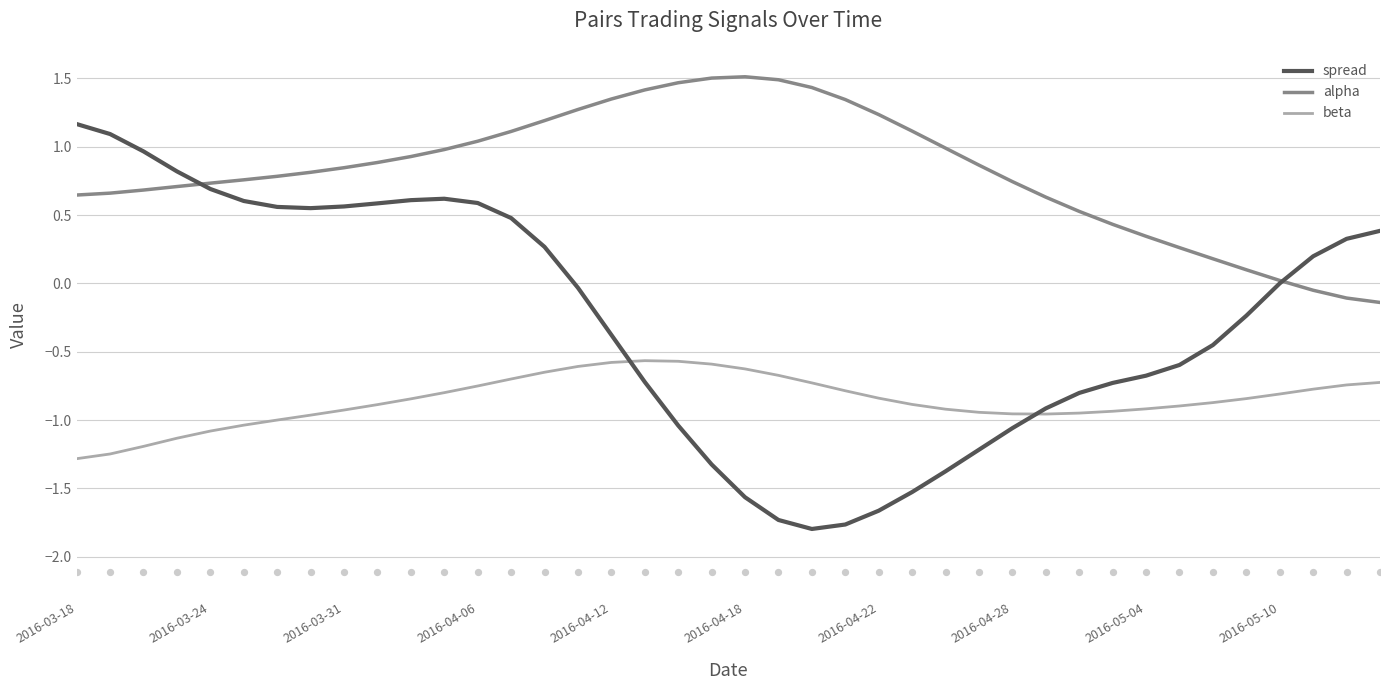

Which series has the widest spread of Y values?

spread